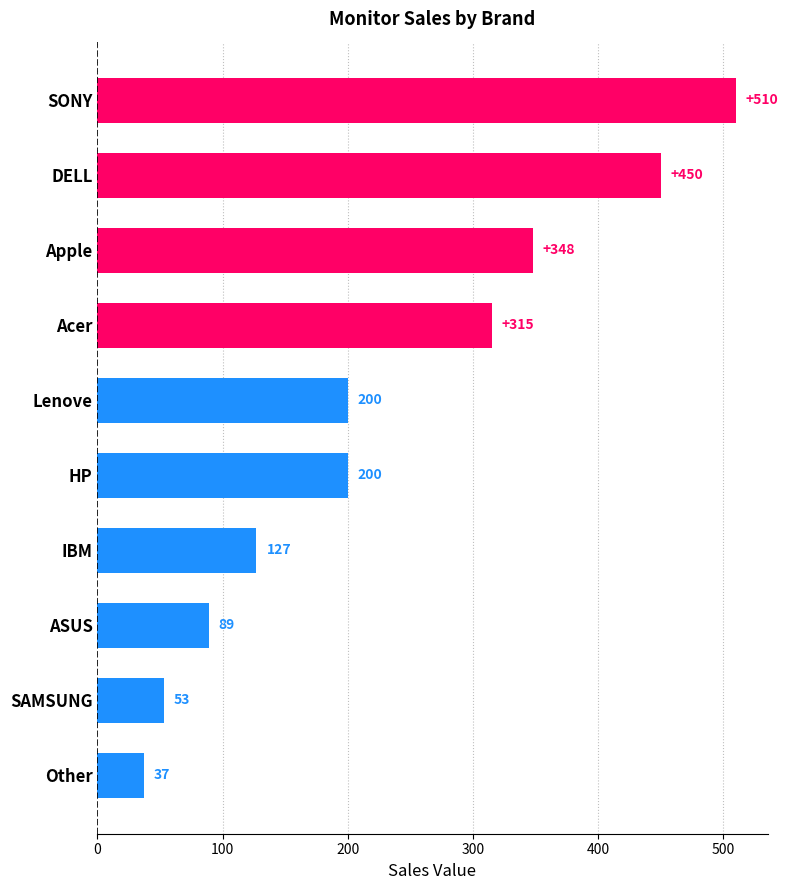

Reading top to bottom, transcribe all the data shown in this chart.

510	450	348	315	200	200	127	89	53	37